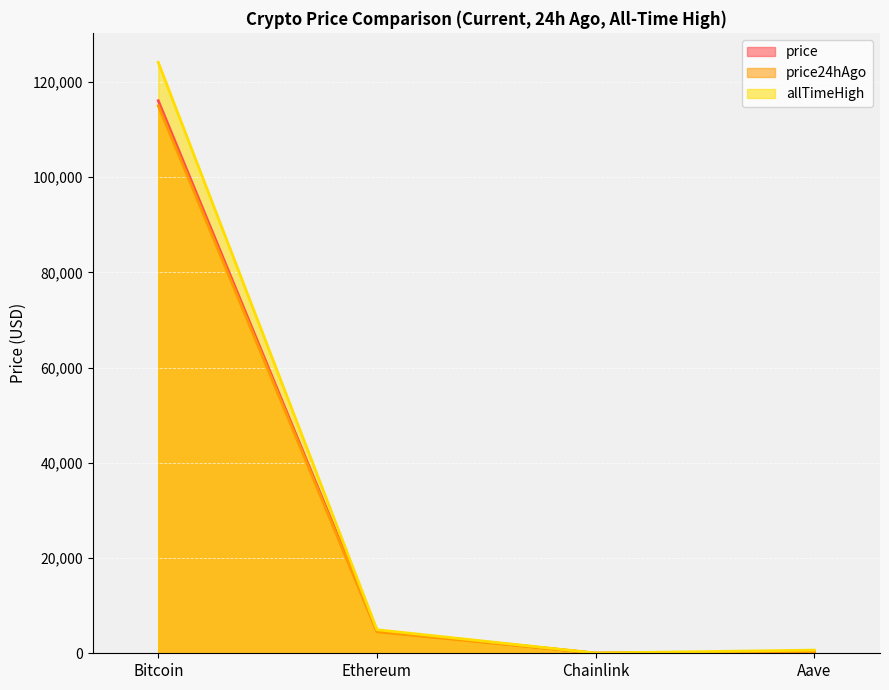

What position from the right is Chainlink?

2